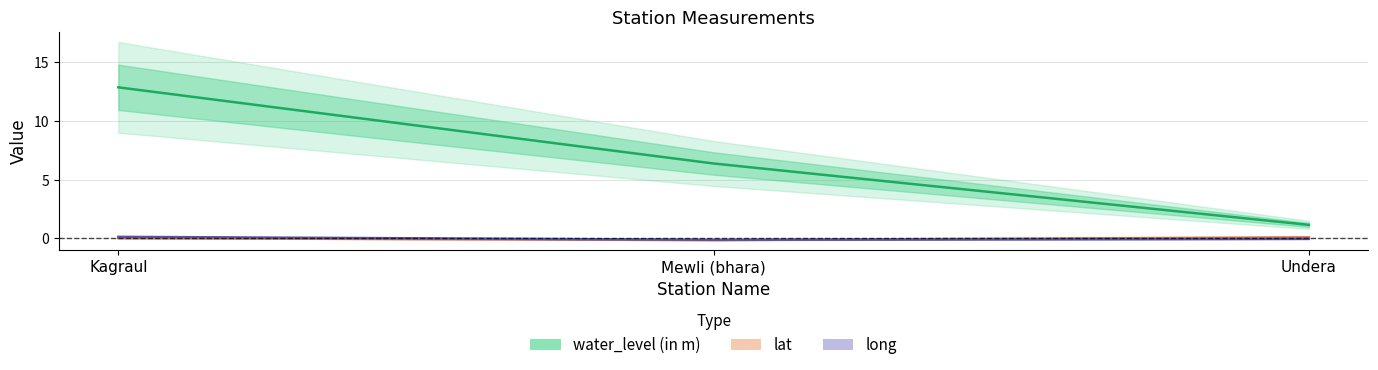

At how many categories does at least one series exceed 1?

3